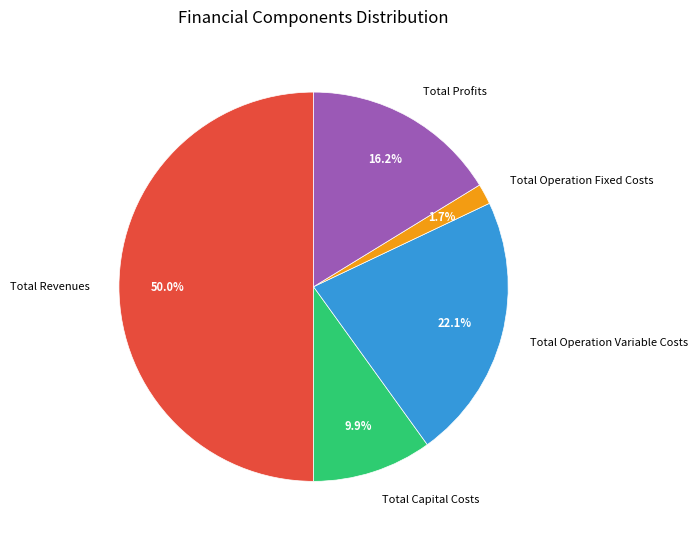

What is the largest slice in the pie chart?

Total Revenues